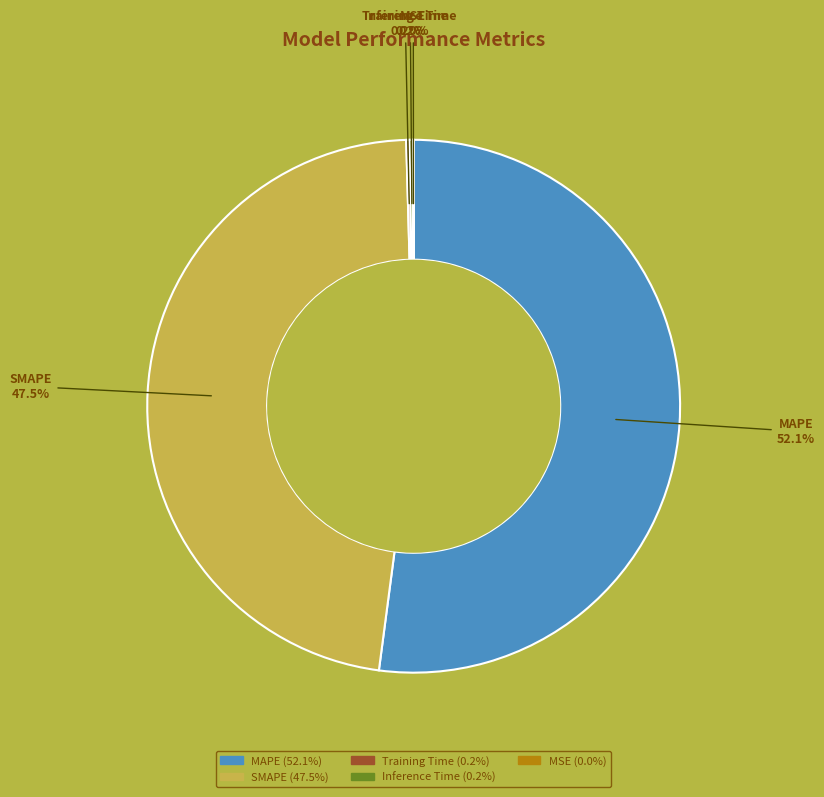

Which category has the biggest portion of the pie?

MAPE